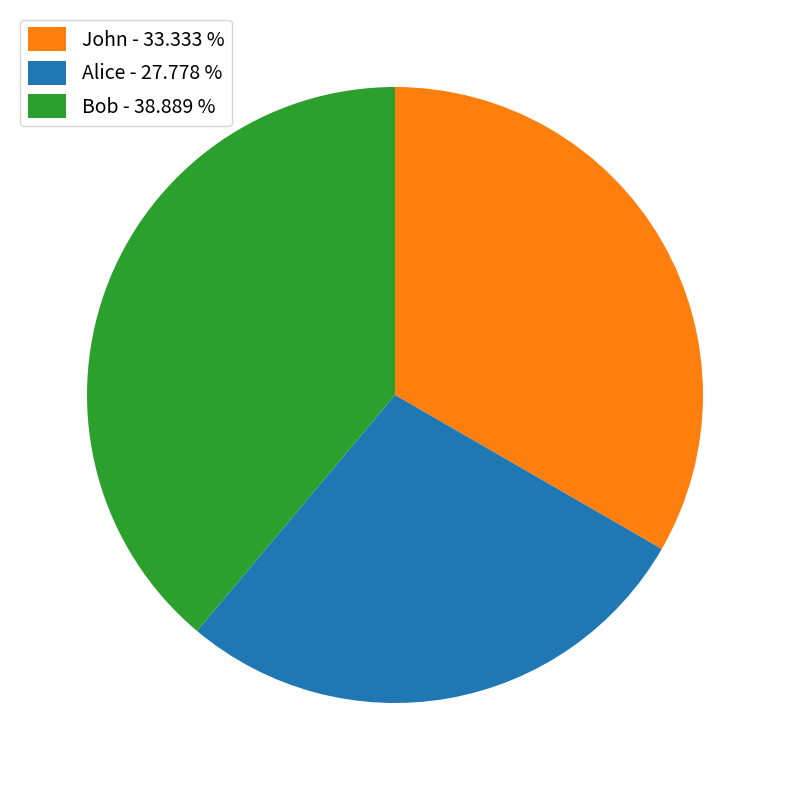

Which slice is the smallest?

Alice